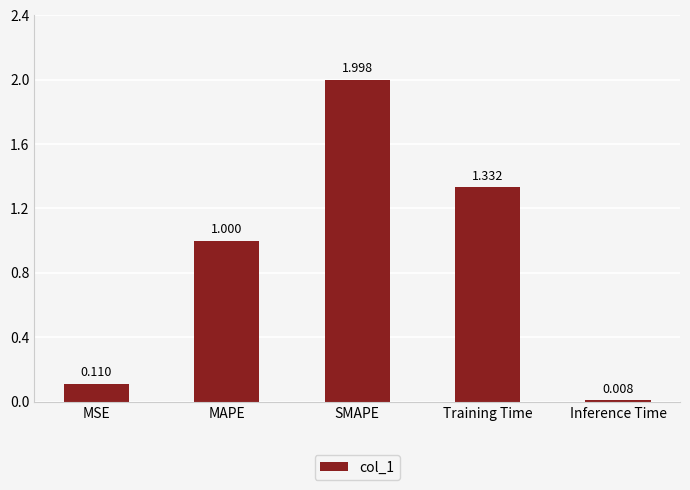

What is the label of the 1st bar from the right?

Inference Time